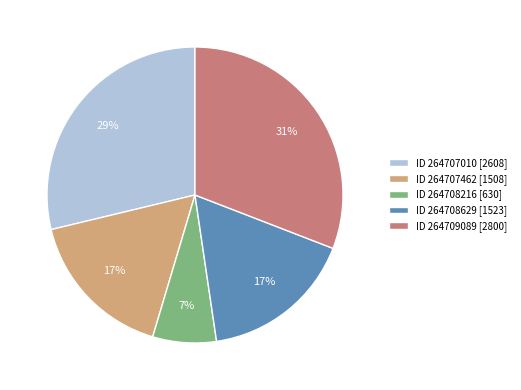

Count the number of slices in the pie.

5